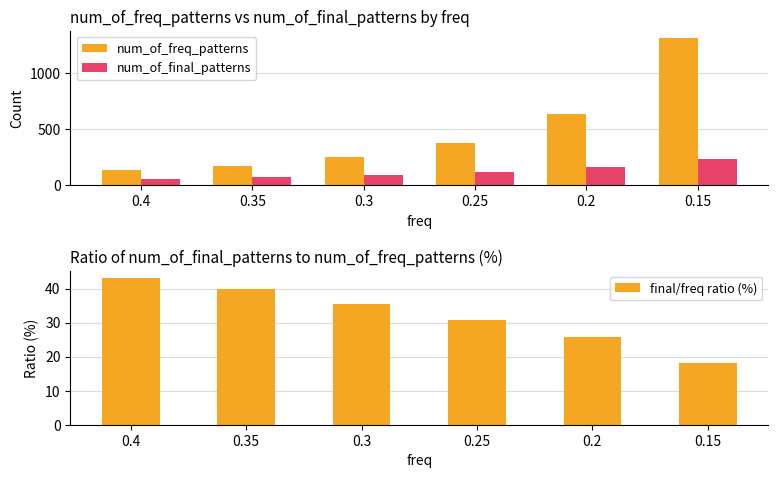

List the series in order of their overall mean, highest first.

num_of_freq_patterns, num_of_final_patterns, final/freq ratio (%)